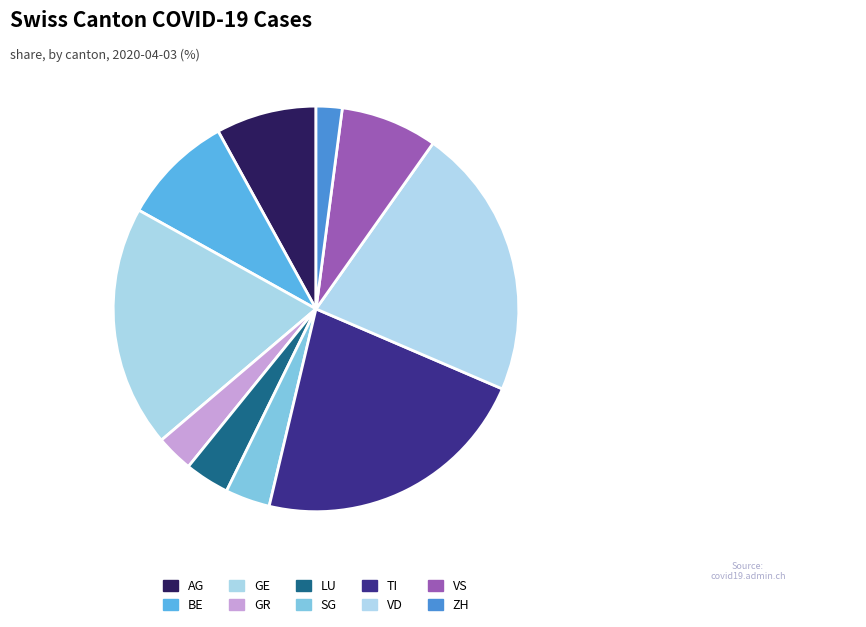

What is the smallest slice in the pie chart?

ZH